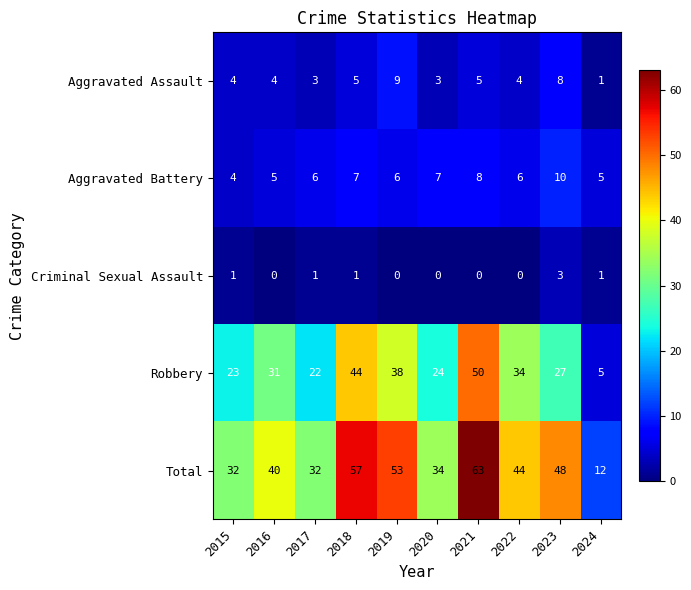

At how many categories does at least one series exceed 52?

3